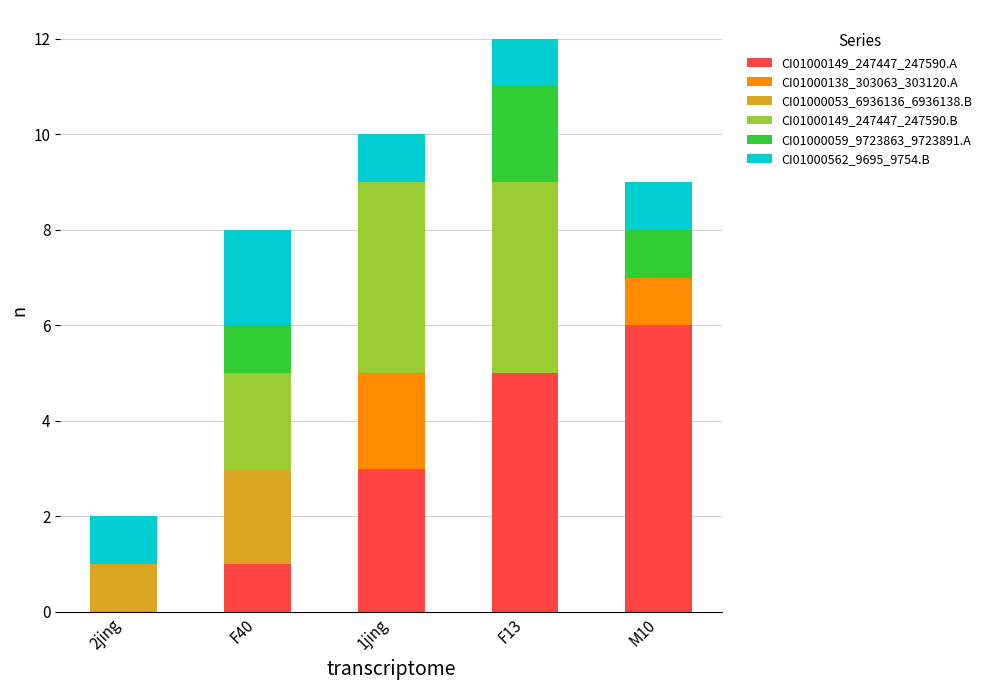

What is the total value across all series at F13?

12